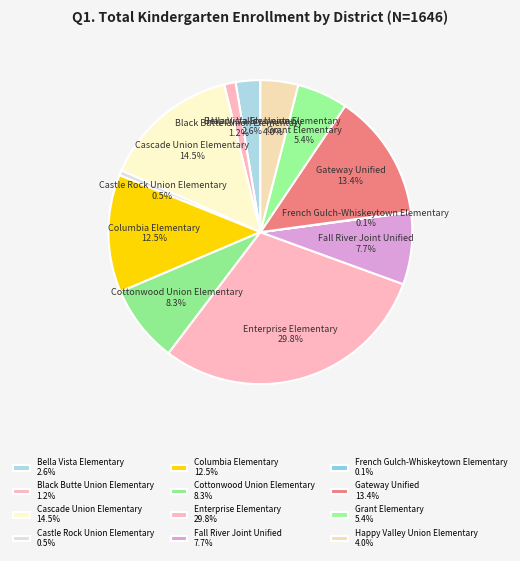

Between Cascade Union Elementary and Black Butte Union Elementary, which is larger?

Cascade Union Elementary